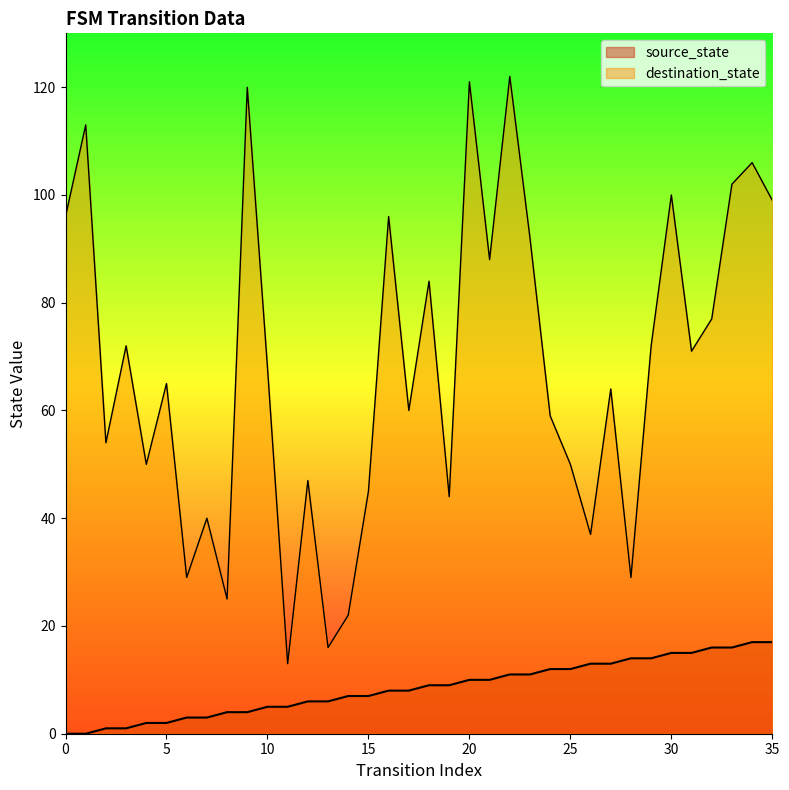

True or false: destination_state and source_state intersect in this chart.

False